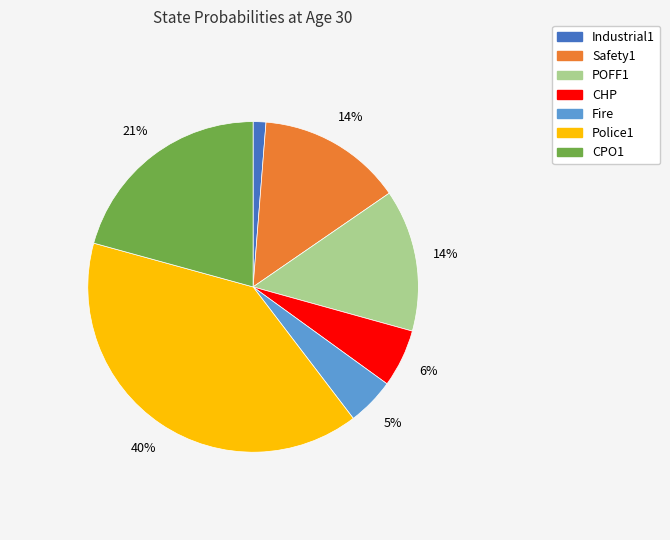

Count the number of slices in the pie.

7